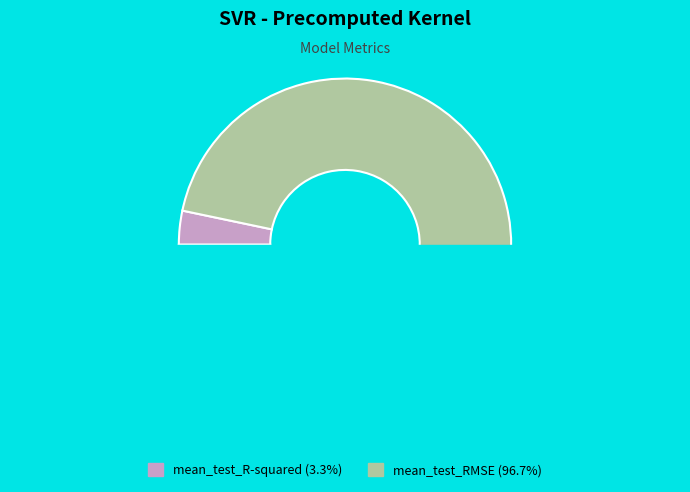

What percentage is the mean_test_R-squared slice, to the nearest percent?

3%